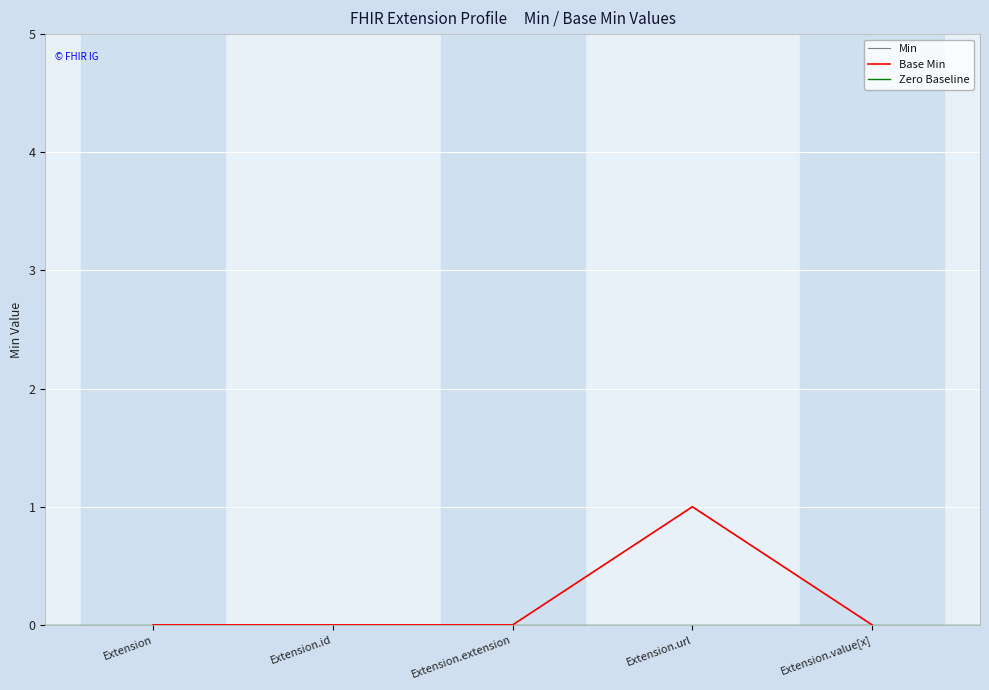

Where is the first local maximum for Min?

Extension.url